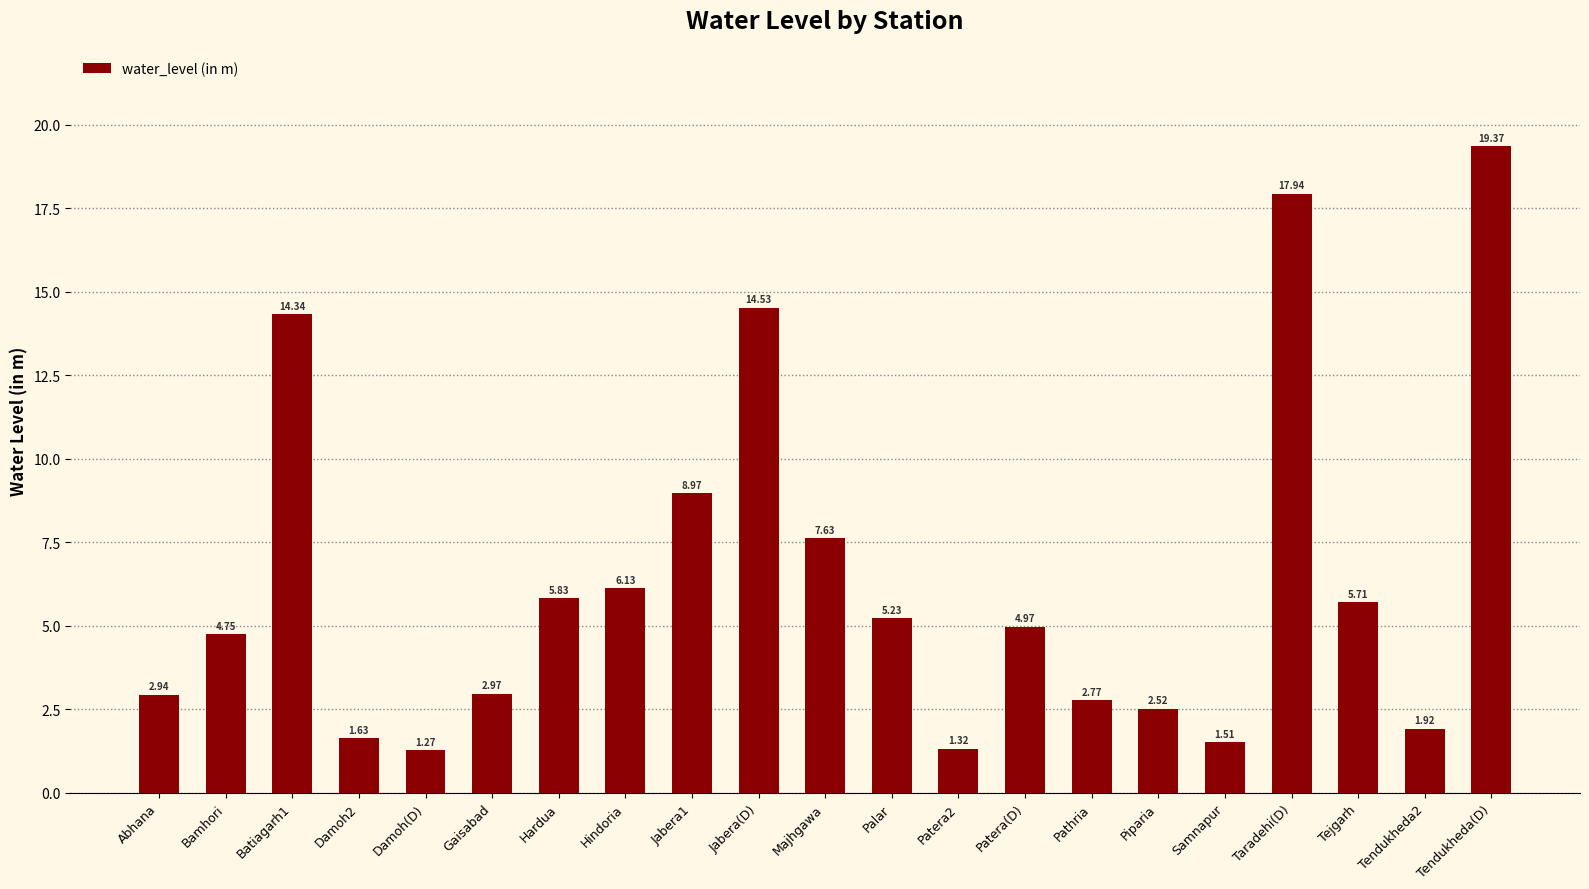

Which label corresponds to the smallest value in the chart?

Damoh(D)